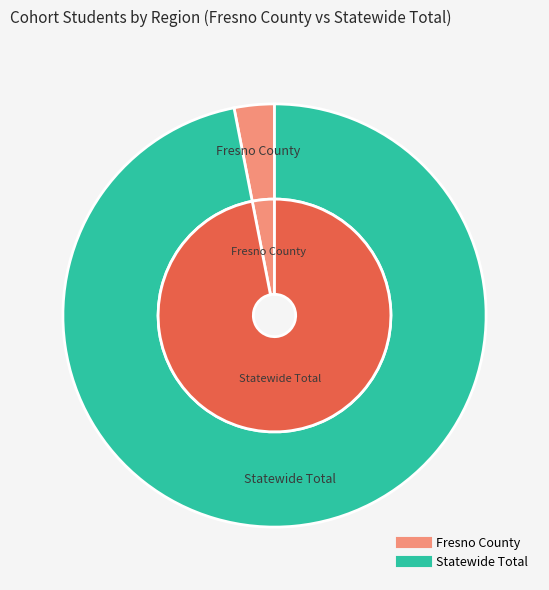

To the nearest percent, what is the difference between the Statewide Total and Fresno County slice percentages?

94%